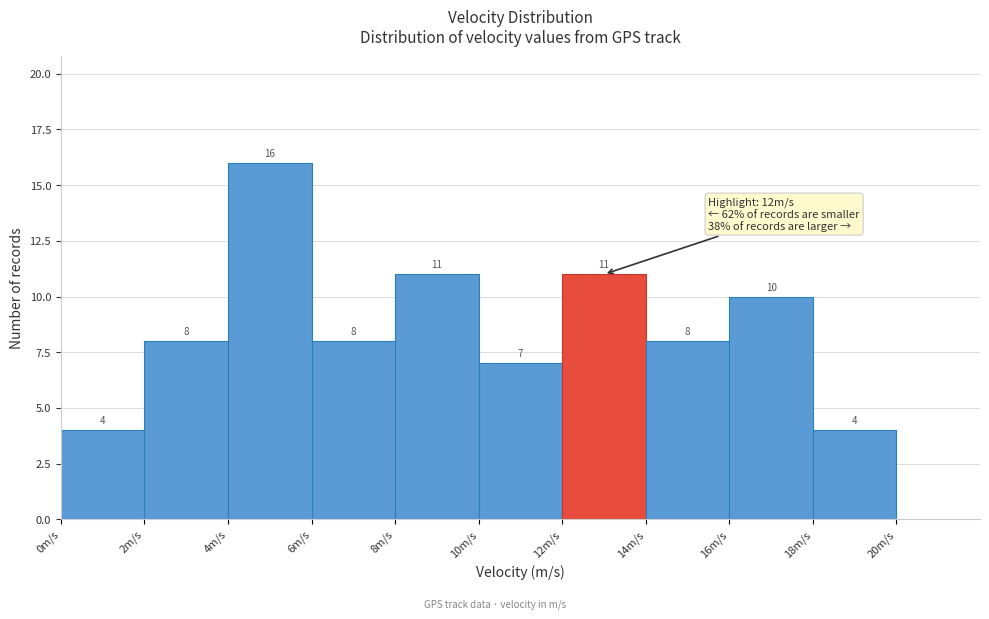

Reading left to right, list every bar in this chart as the range it spans on the x-axis followed by its height.

0 to 2: 4
2 to 4: 8
4 to 6: 16
6 to 8: 8
8 to 10: 11
10 to 12: 7
12 to 14: 11
14 to 16: 8
16 to 18: 10
18 to 20: 4